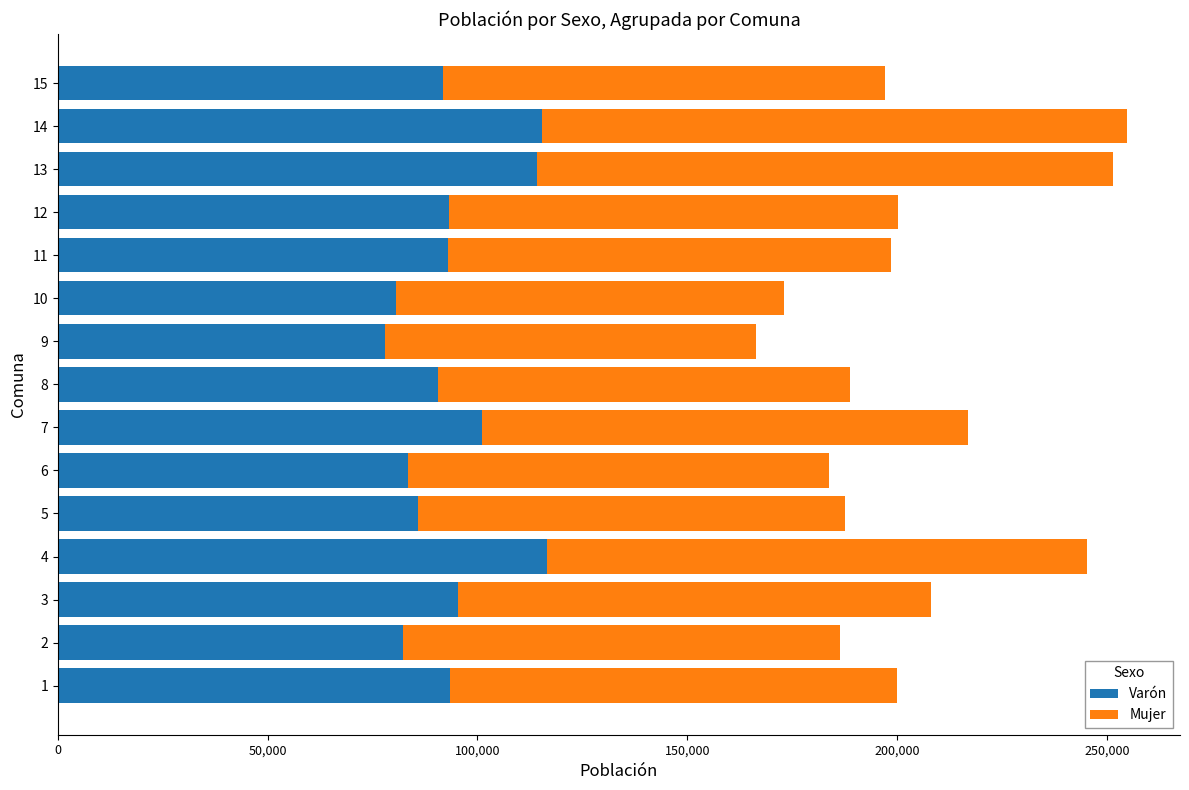

The value of Varón at 9 is 78060. True or false?

True